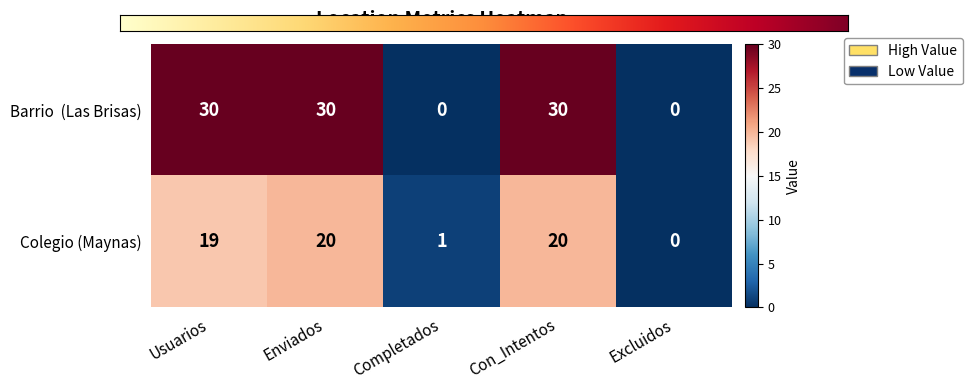

What is the average value of the Colegio (Maynas) series?

12